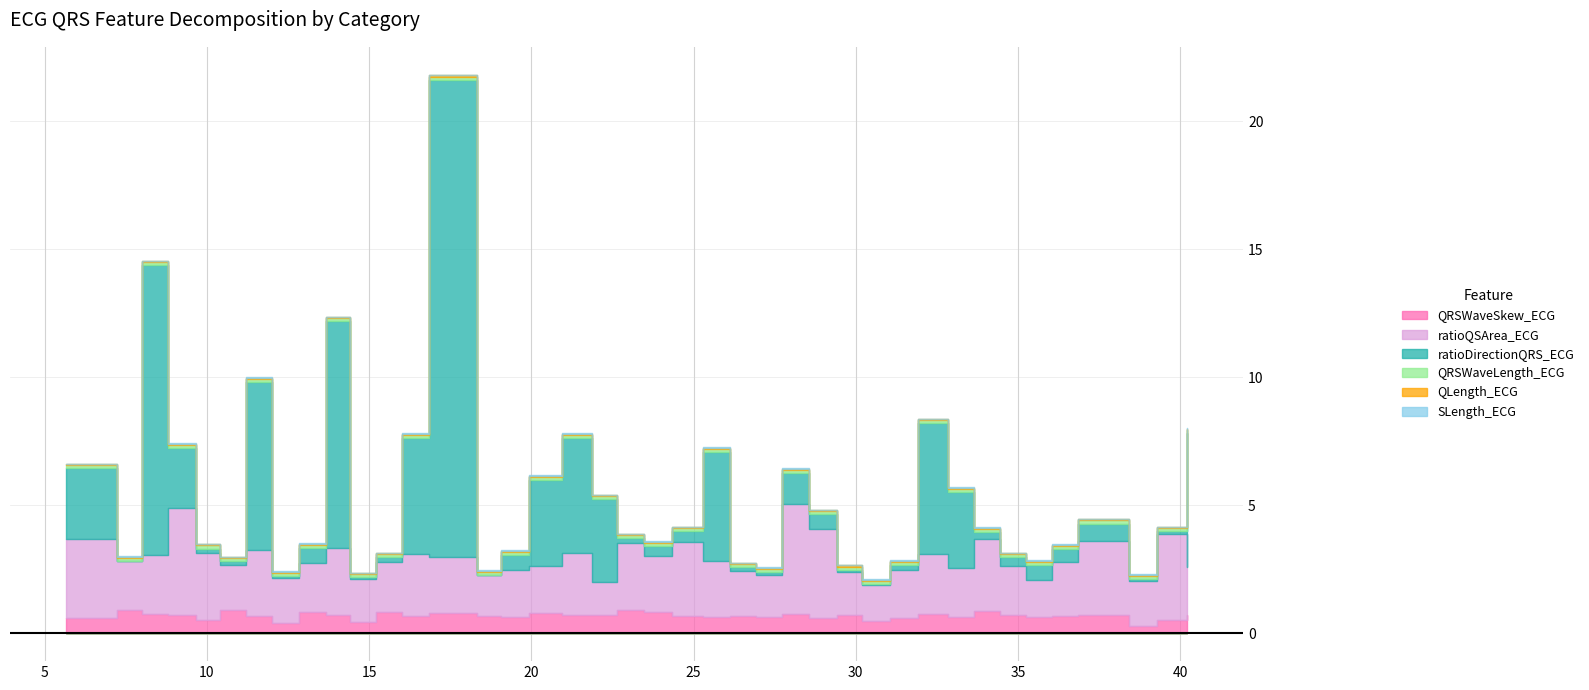

The value of QRSWaveSkew_ECG at 14.421875 is 0.4. True or false?

True